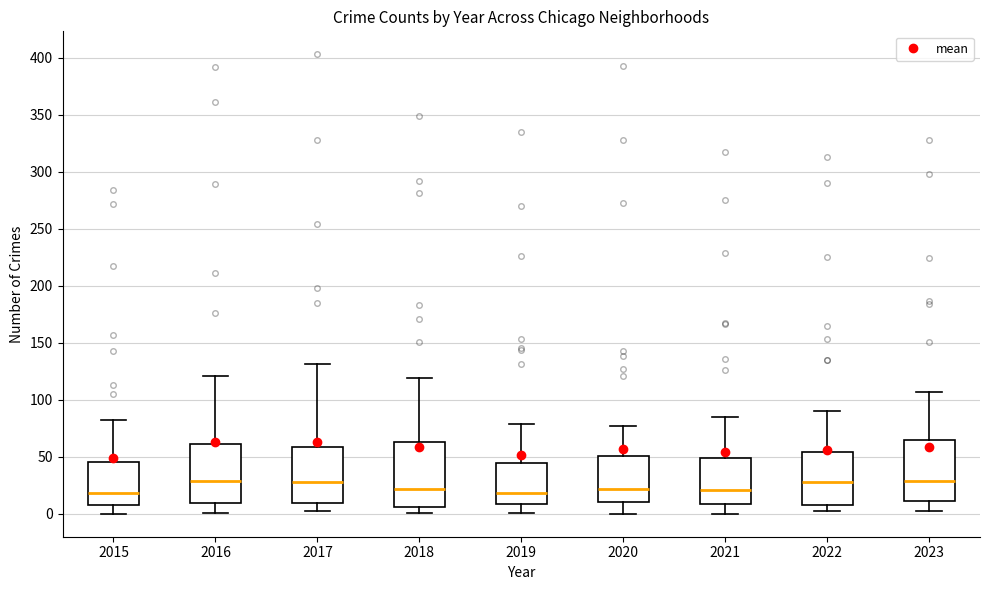

Reading left to right, read every box against the y-axis: the position of its median line, the range the box covers, and the ends of its whiskers. The values are not printed on the chart, so give them approximately, as read against the axis.

2015: median 20, box 10 to 45, whiskers 0 to 80
2016: median 30, box 10 to 60, whiskers 0 to 120
2017: median 30, box 10 to 60, whiskers 0 to 130
2018: median 20, box 5 to 65, whiskers 0 to 120
2019: median 20, box 10 to 45, whiskers 0 to 80
2020: median 20, box 10 to 50, whiskers 0 to 75
2021: median 20, box 10 to 50, whiskers 0 to 85
2022: median 30, box 10 to 55, whiskers 0 to 90
2023: median 30, box 10 to 65, whiskers 0 to 105